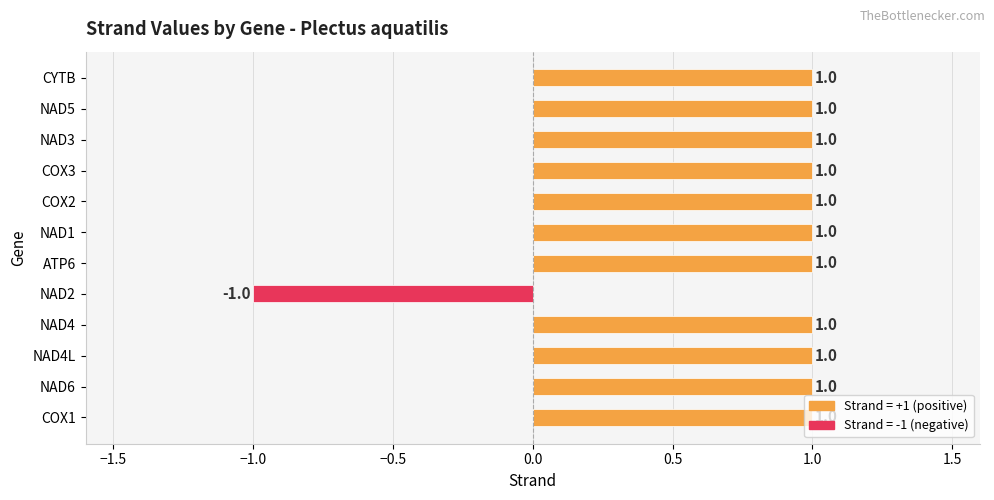

At which category does the chart reach its minimum across all series?

NAD2